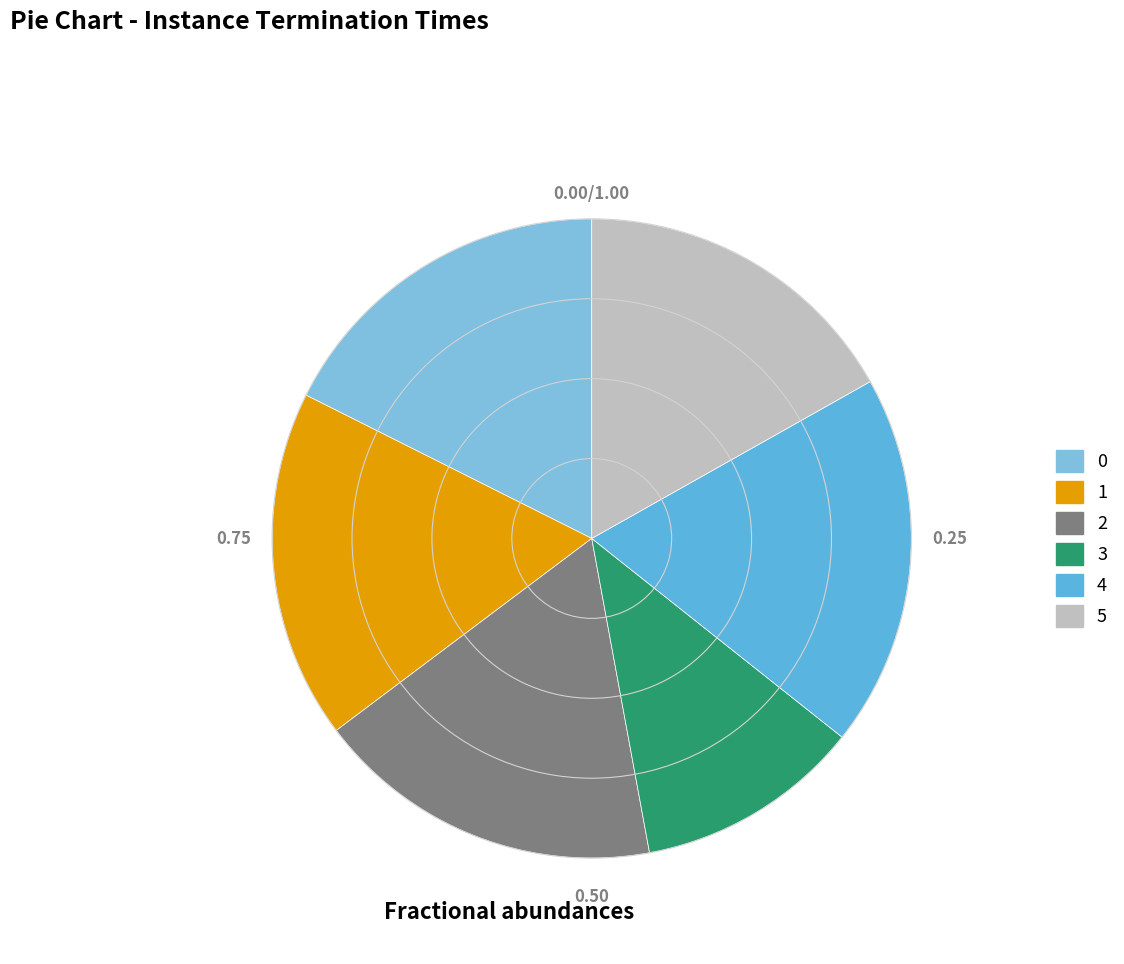

Approximately how many times larger is the value at 4 compared to 0?

1.1